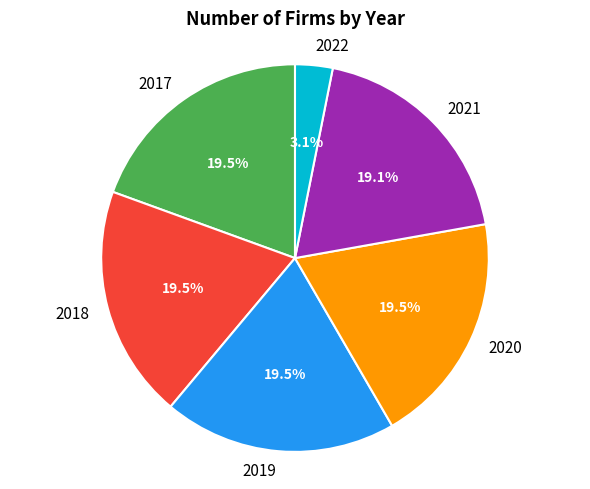

Does 2022 account for over 50% of the chart?

No